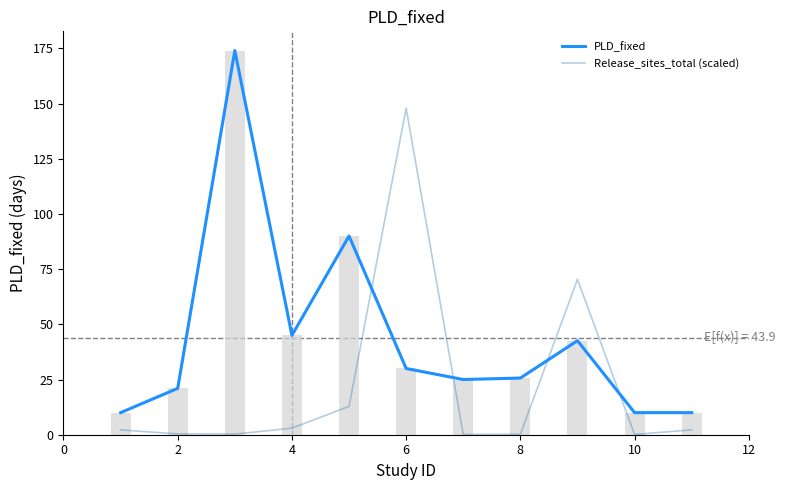

Rank the series by their average value, from highest to lowest.

PLD_fixed, Release_sites_total (scaled)